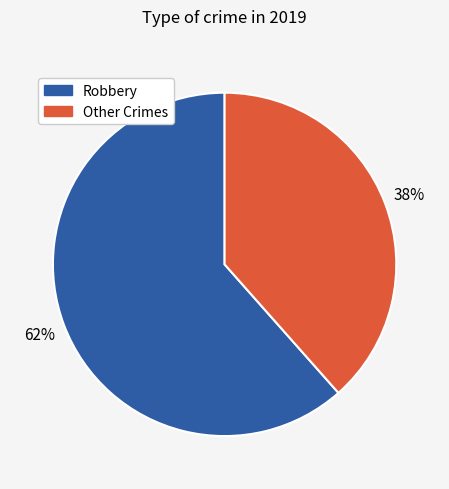

To the nearest percent, what is the average slice percentage?

50%